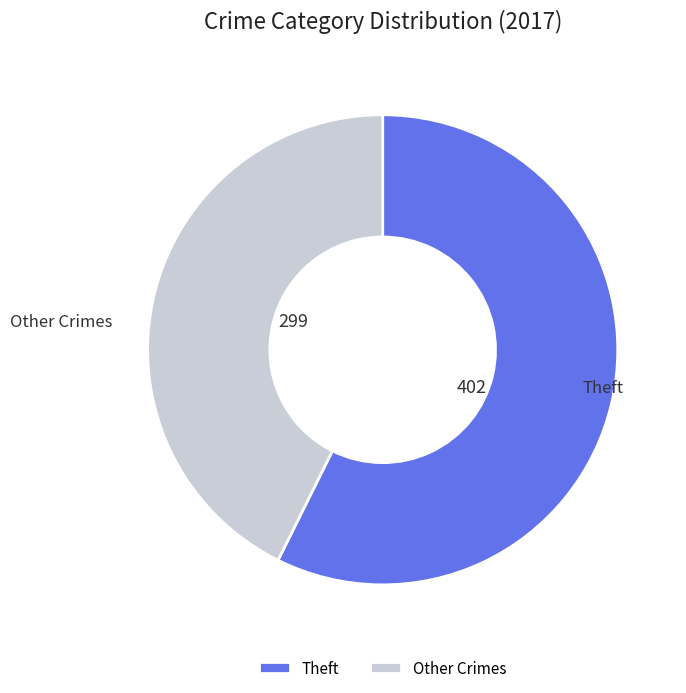

Approximately how many times larger is the value at Theft compared to Other Crimes?

1.3